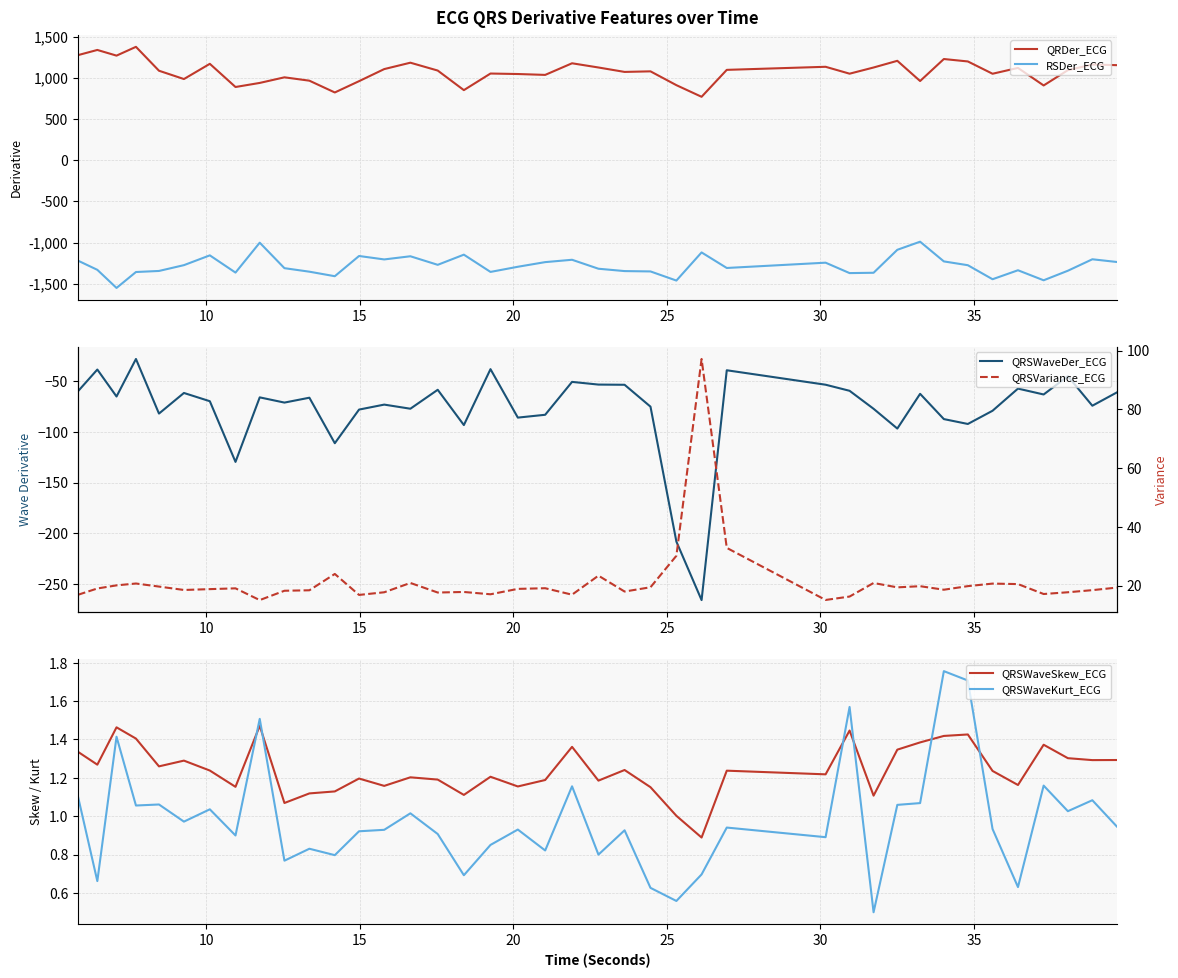

Is this an area chart (filled region under the line)?

No